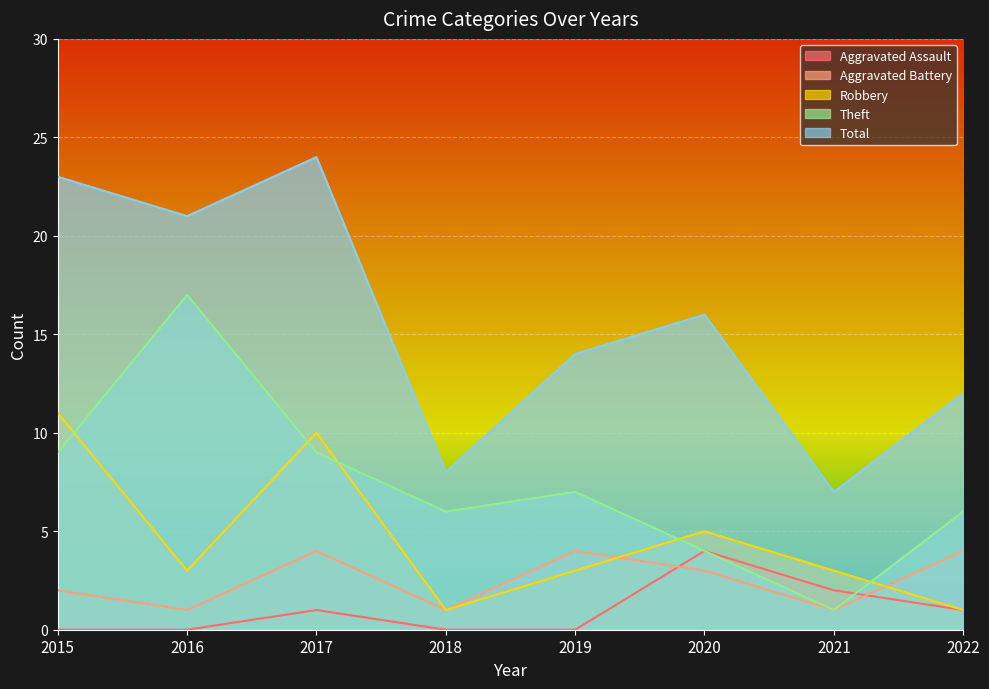

Where does the Theft series first go above 7?

2015